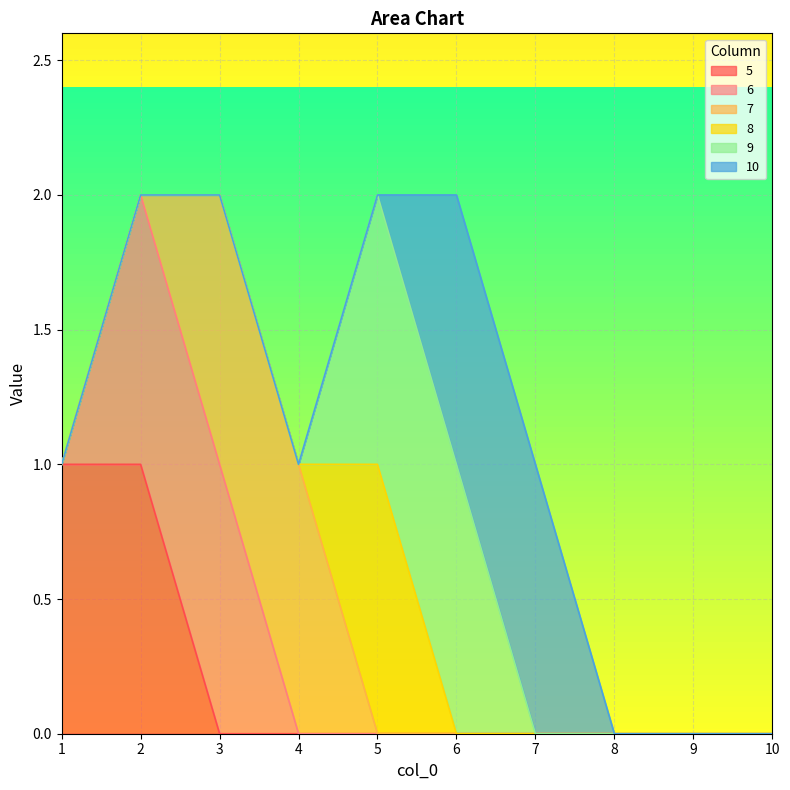

What is the difference between the 7 values at 8 and 3?

1